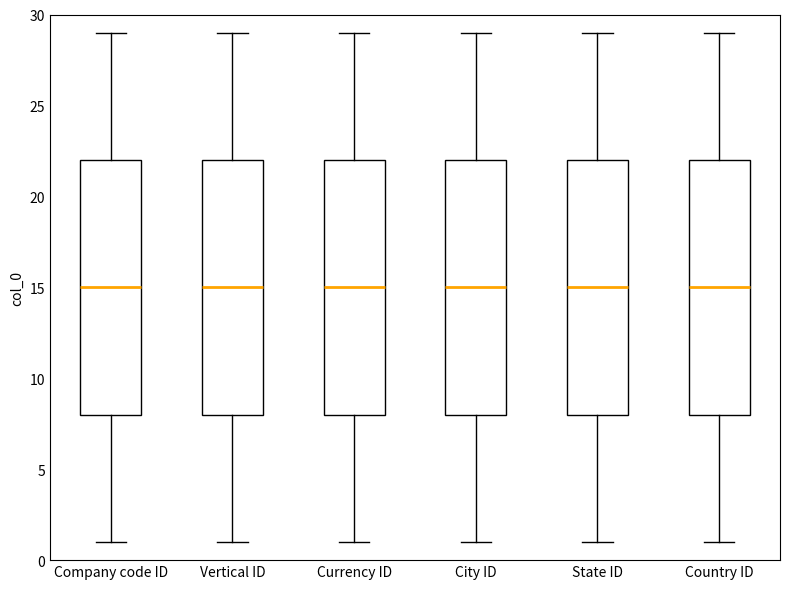

Where is the upper edge of the box for Vertical ID on the y-axis? The values are not printed on the chart, so give them approximately, as read against the axis.

22